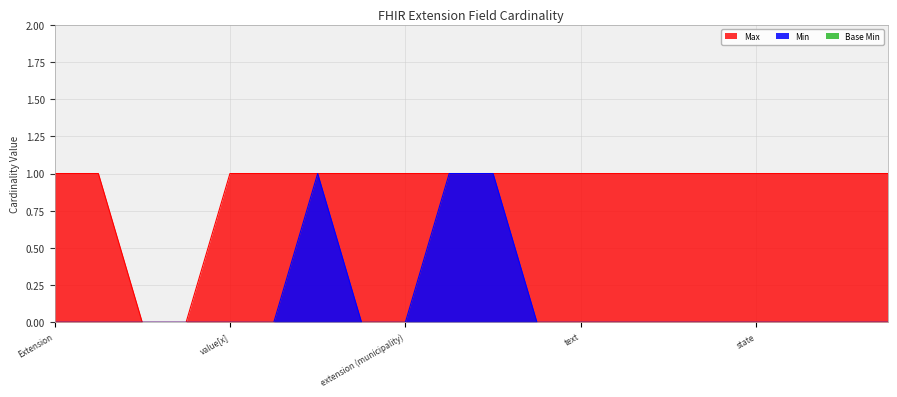

Is it true that Min equals 0 at text?

True